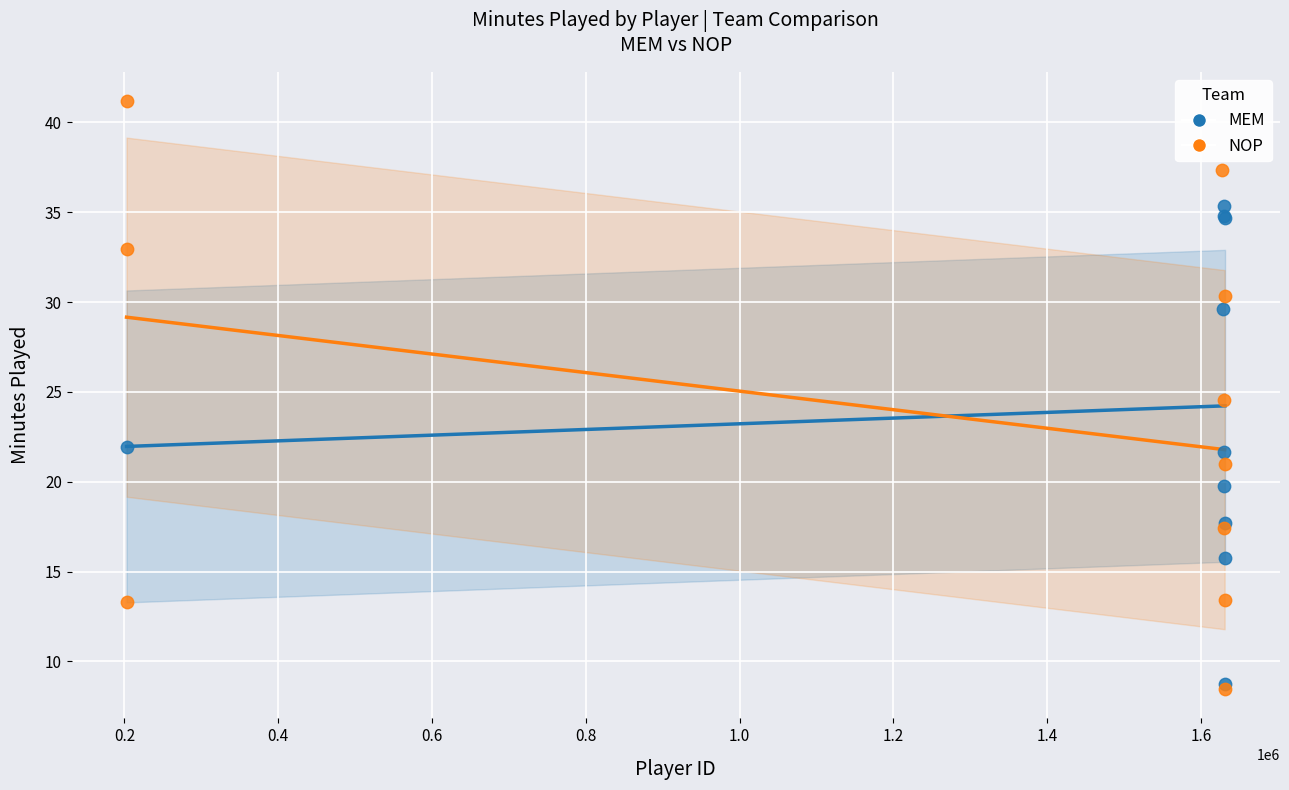

Which series reaches the maximum Y coordinate?

NOP